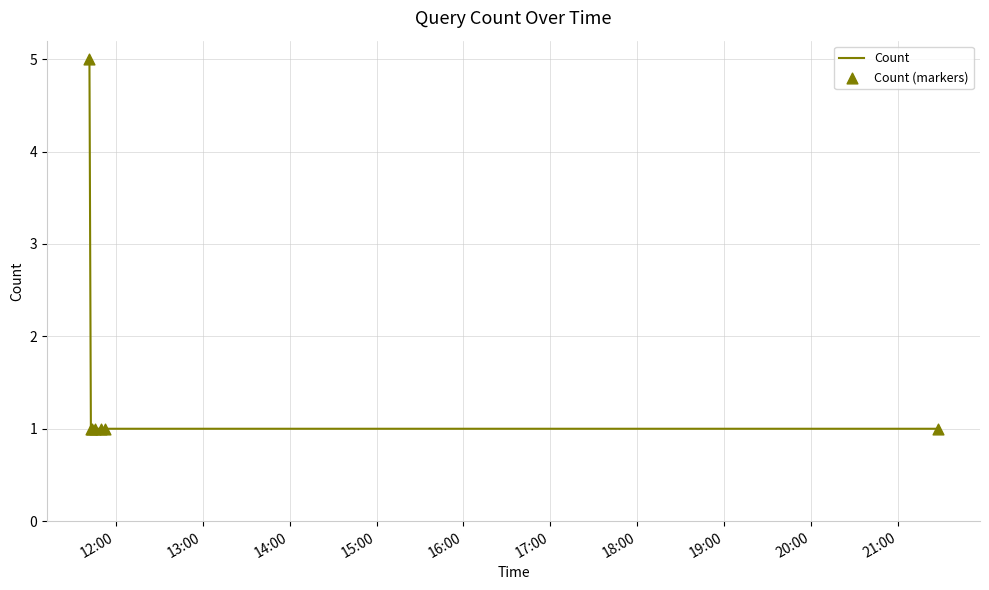

What is the sum of all values?

11